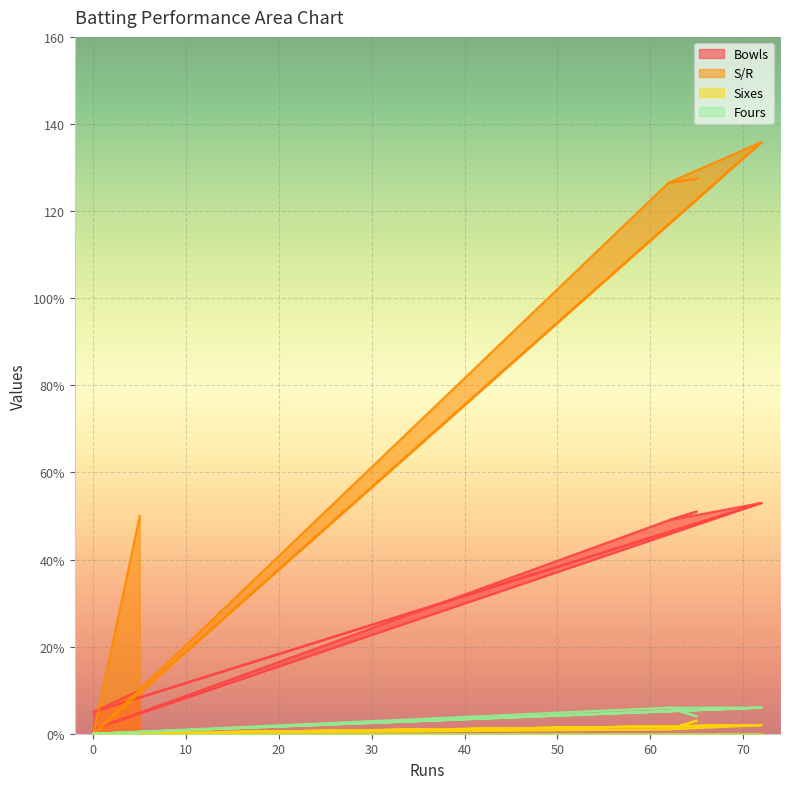

What is the difference between the Sixes values at 72 and 65?

1.0